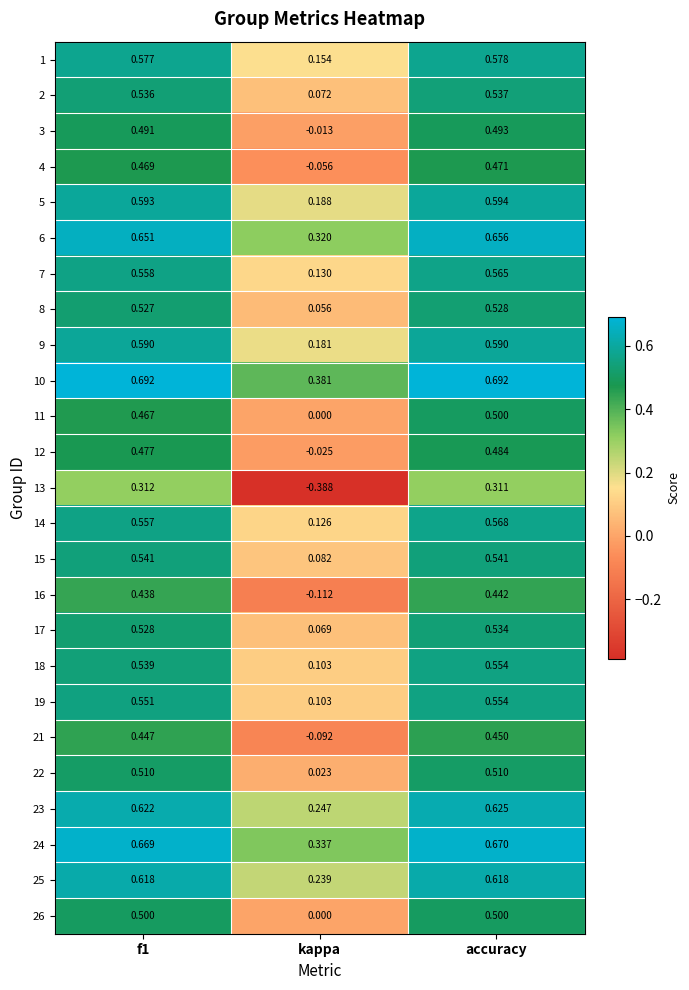

At which label is 4 closest to 0?

kappa